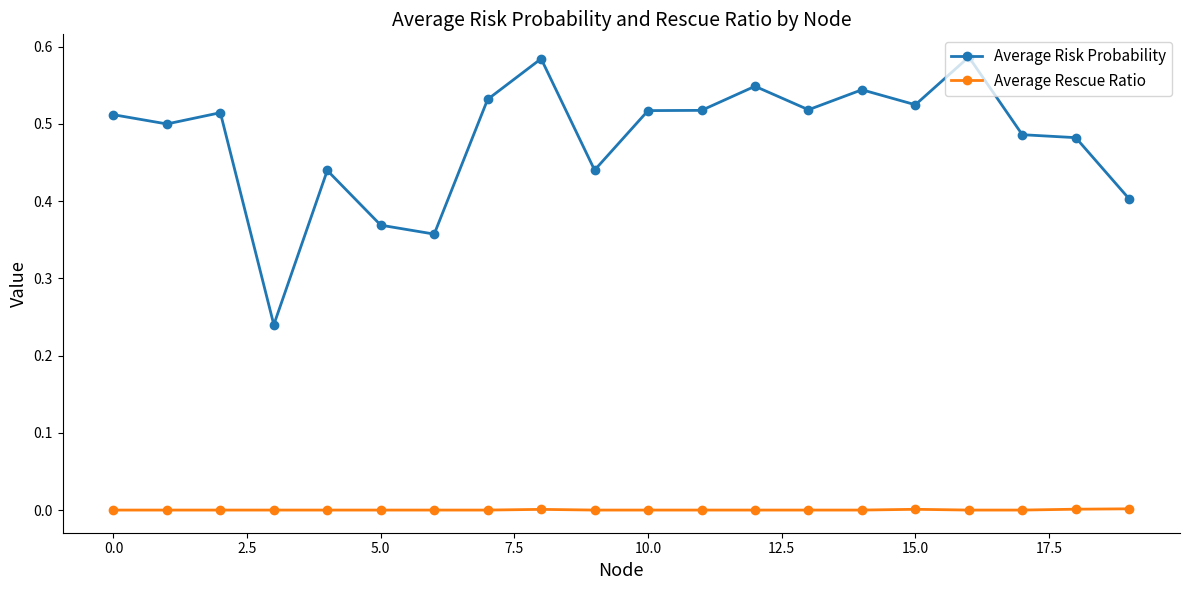

True or false: Average Risk Probability and Average Rescue Ratio cross at least once.

False